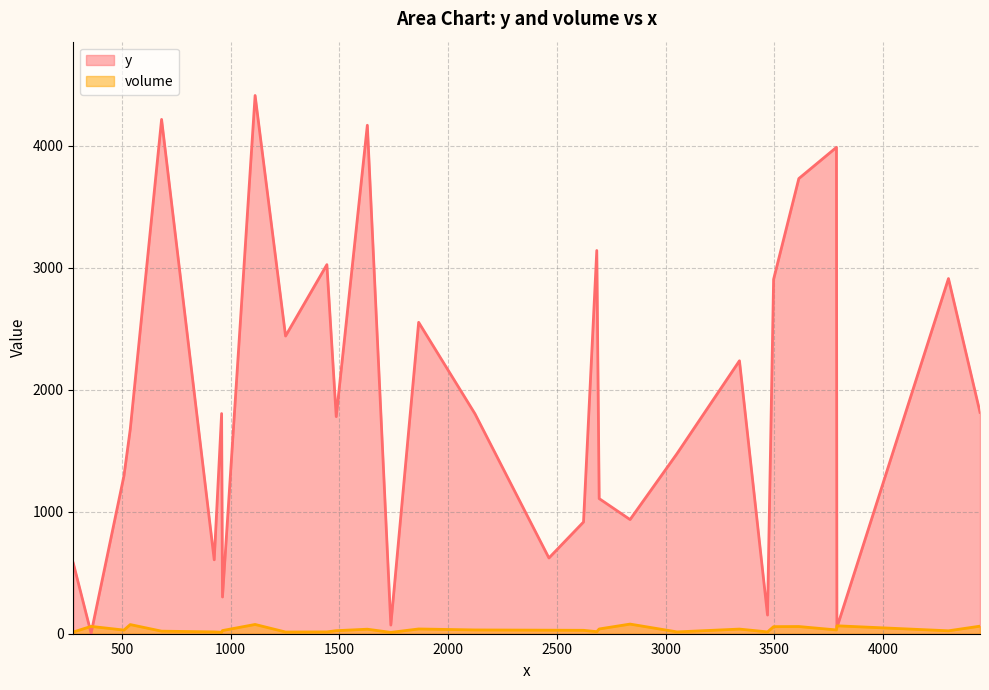

Is the value of volume at 1 greater than the value of y at 19?

No